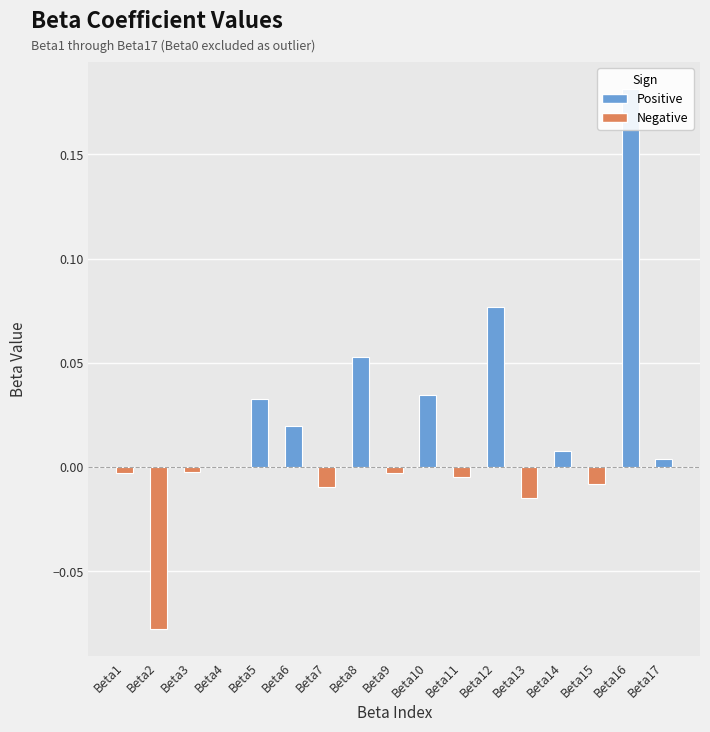

Rank the categories by value from lowest to highest.

Beta2, Beta13, Beta7, Beta15, Beta11, Beta9, Beta1, Beta3, Beta4, Beta17, Beta14, Beta6, Beta5, Beta10, Beta8, Beta12, Beta16